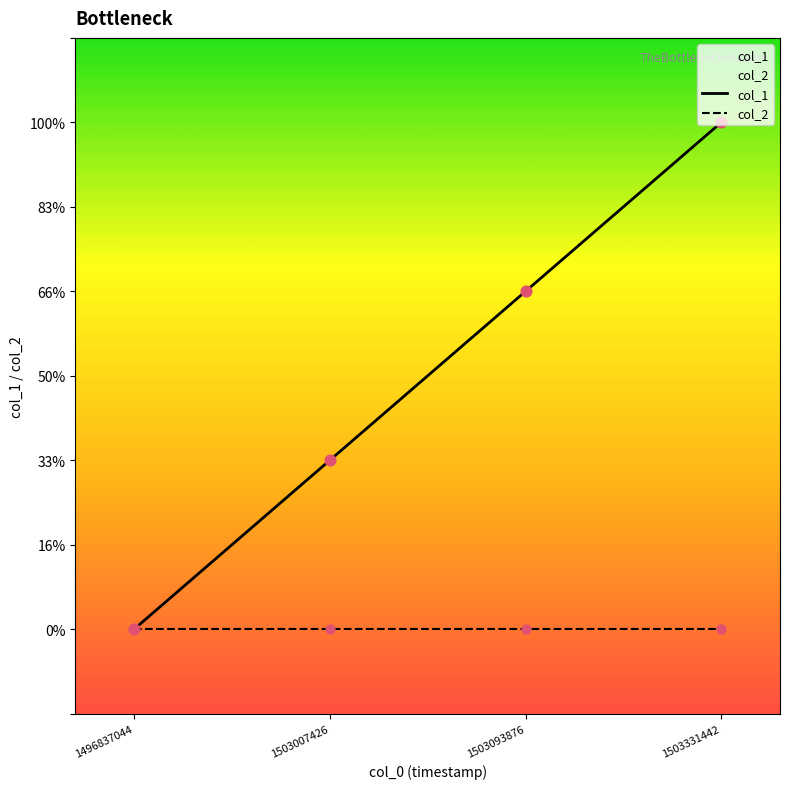

Which series has the largest total across all categories?

col_1